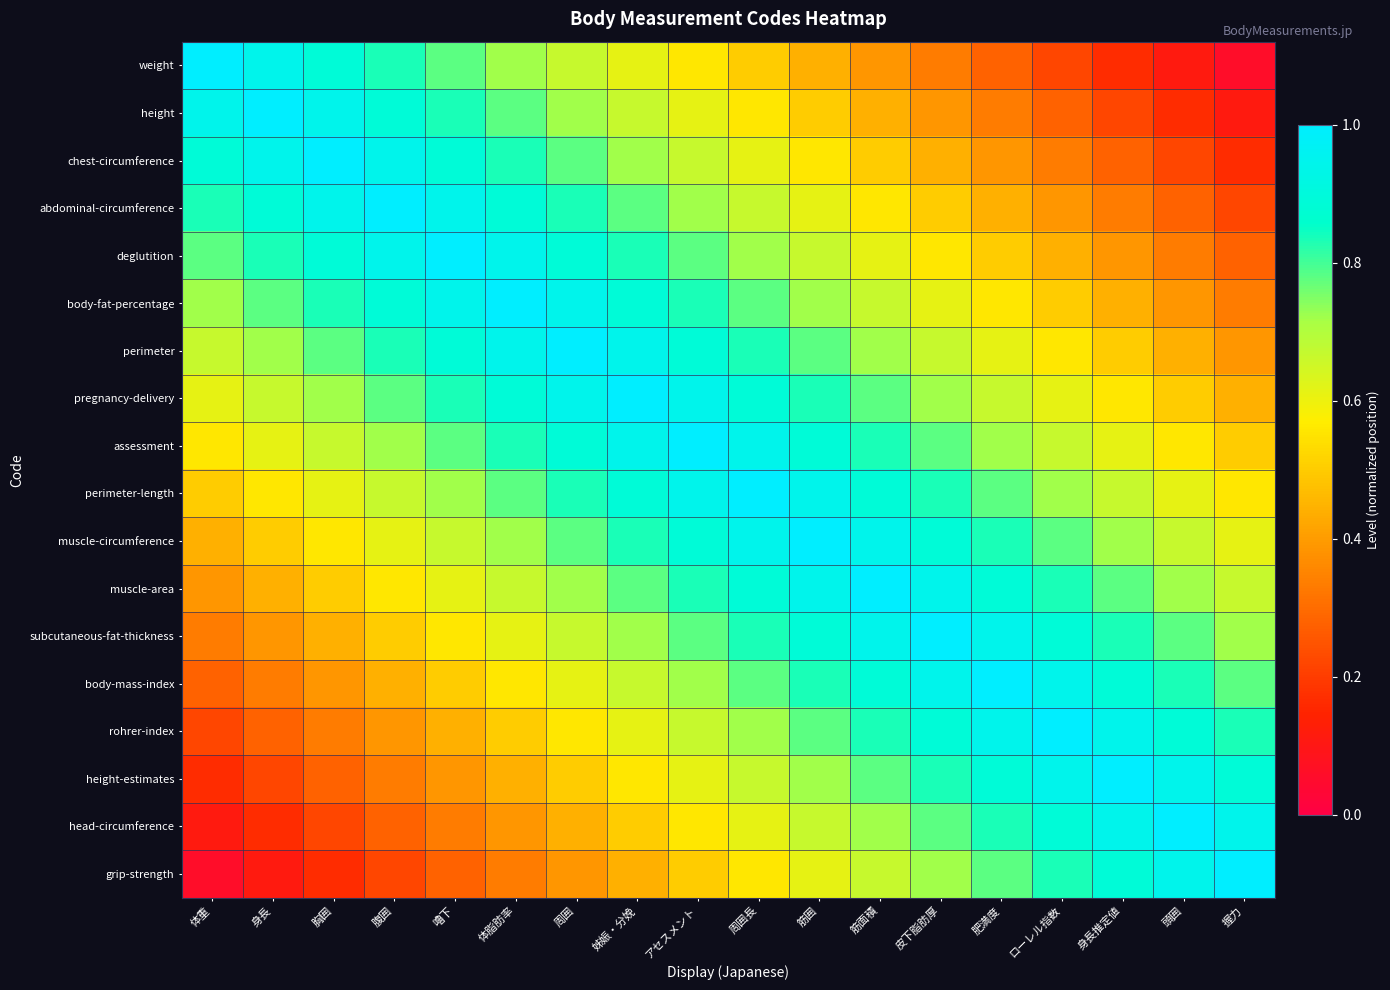

At which category does the chart reach its peak across all series?

体重